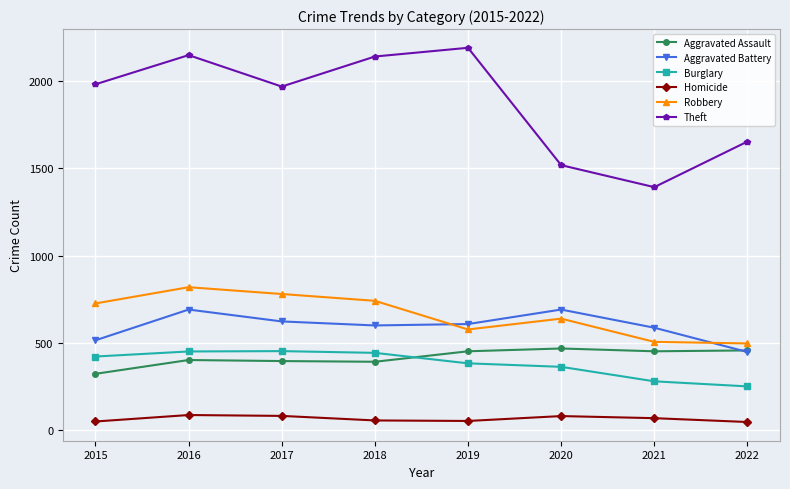

What is the value of the Robbery point at the 3rd from the left?

780